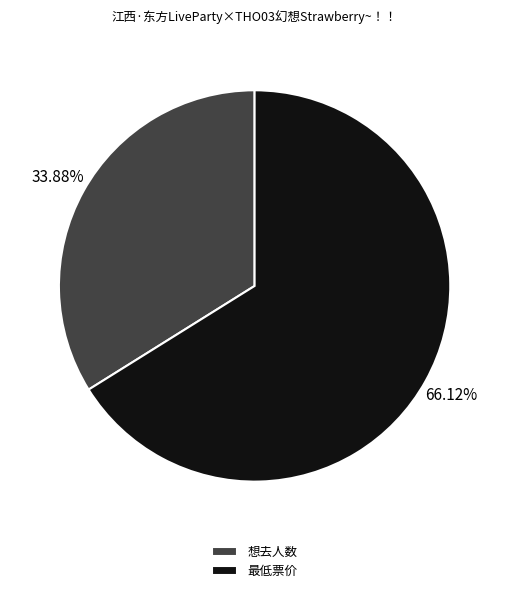

Count the number of slices in the pie.

2